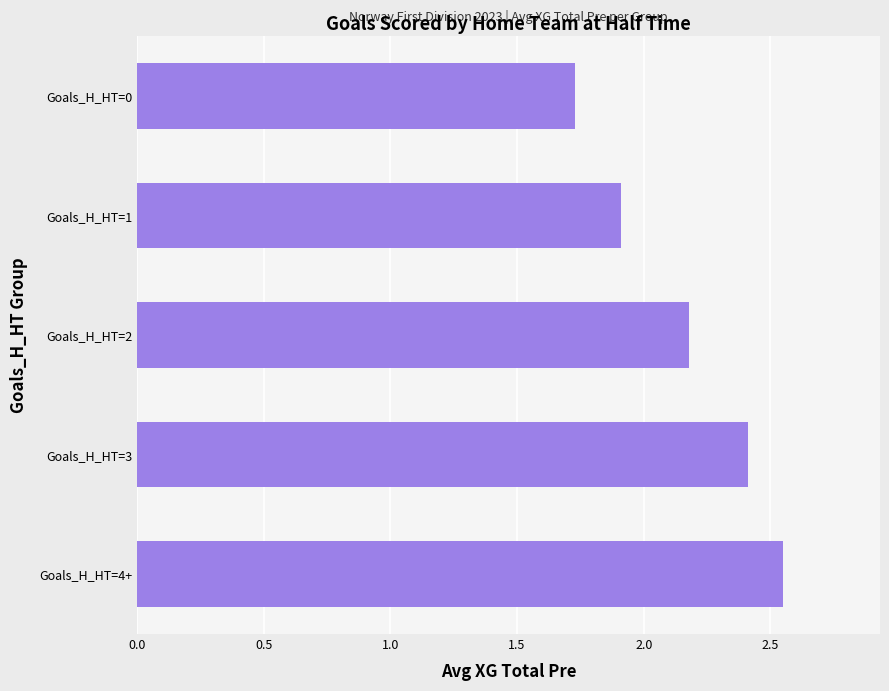

The chart shows a value of 0.7 at Goals_H_HT=2. True or false?

False